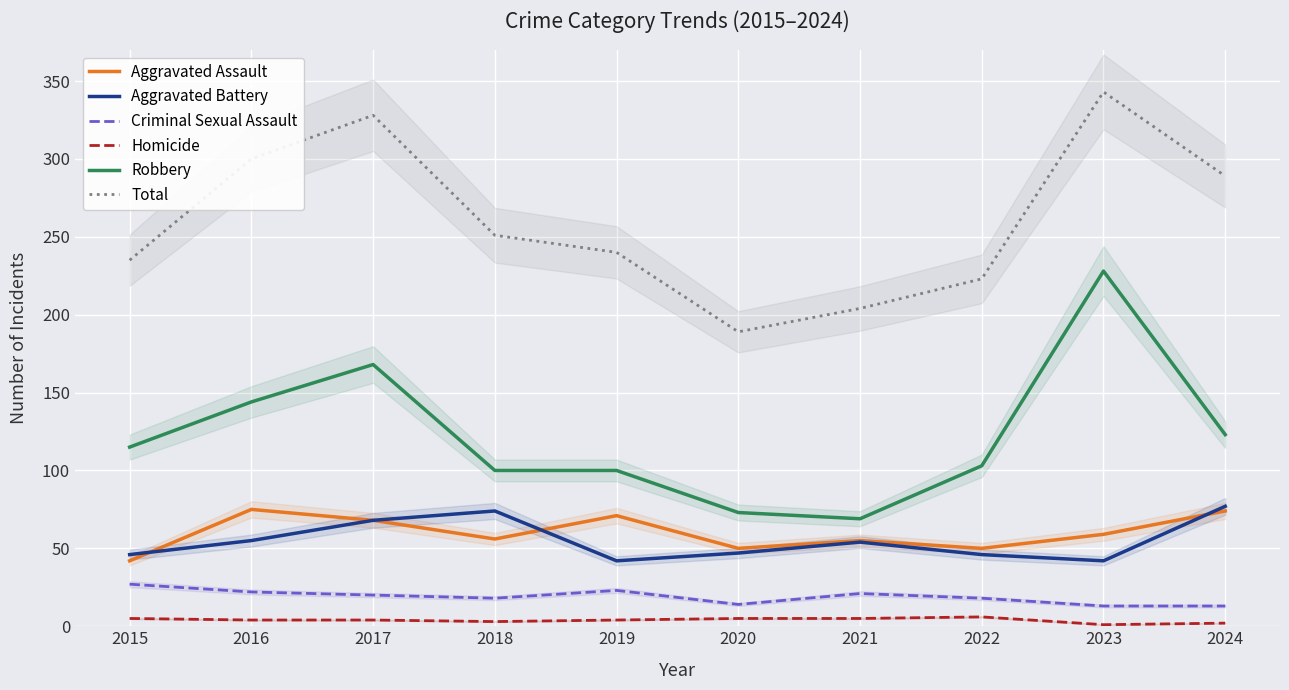

True or false: Criminal Sexual Assault and Robbery intersect in this chart.

False